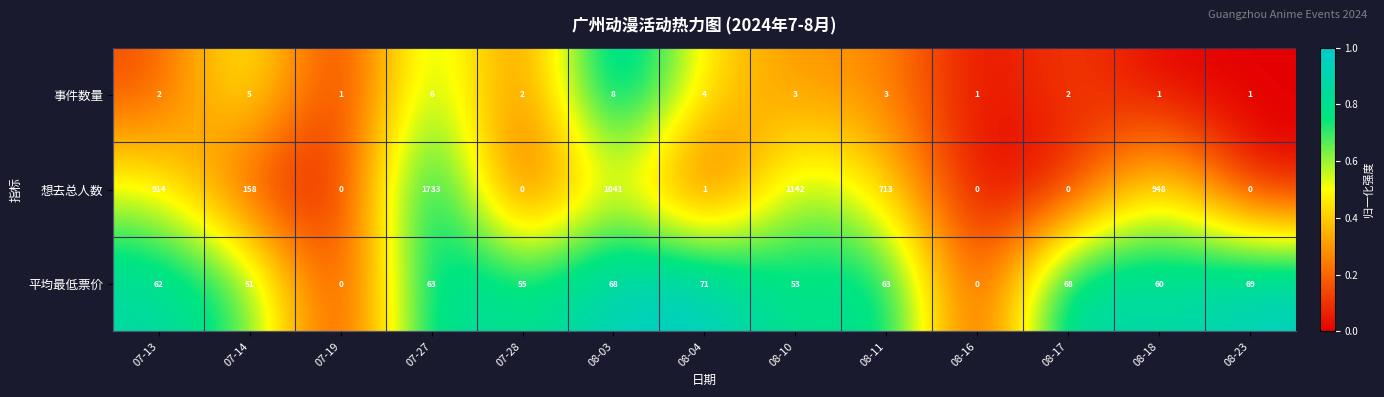

What is the difference between the maximum and minimum values in the 想去总人数 series?

1733